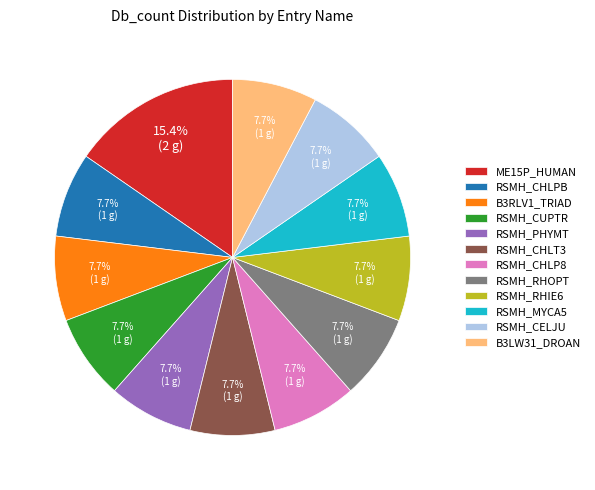

To the nearest percent, what is the difference between the largest and smallest slice percentages?

8%